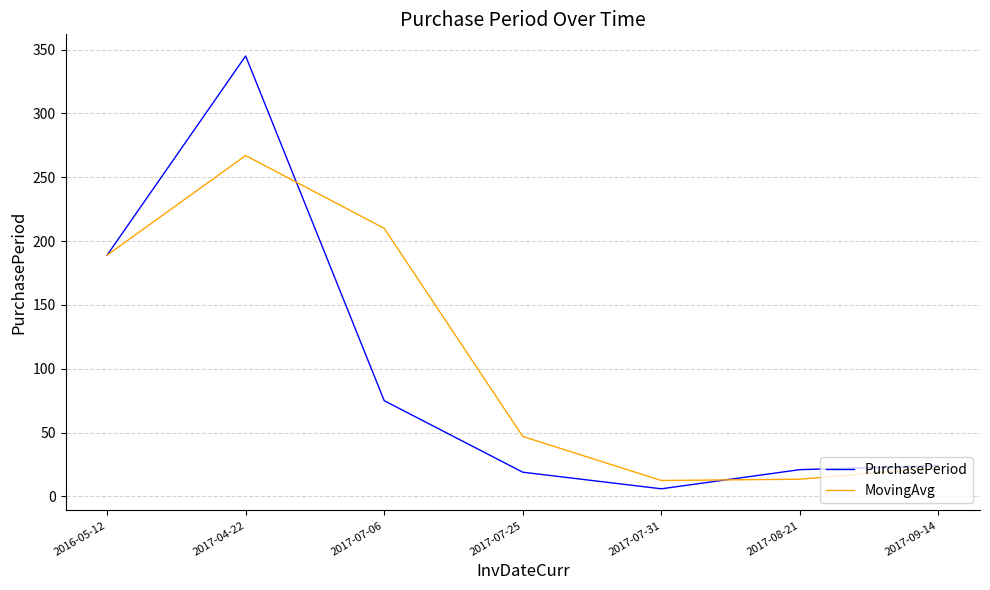

At 2017-04-22, list the series in order from smallest to largest.

MovingAvg, PurchasePeriod